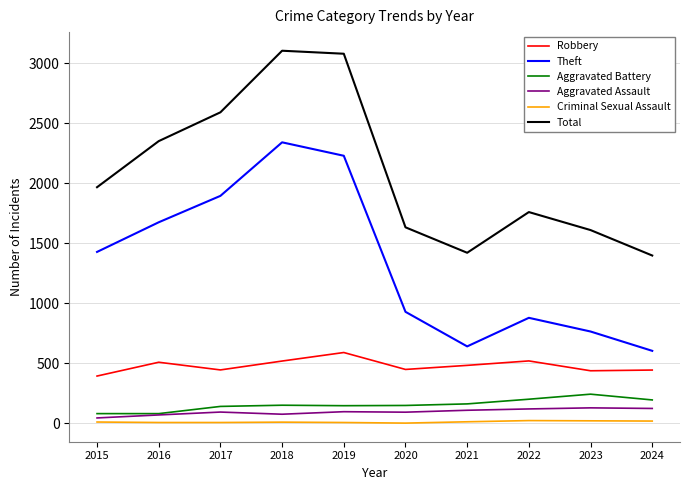

Which category has the highest value in the Robbery series?

2019